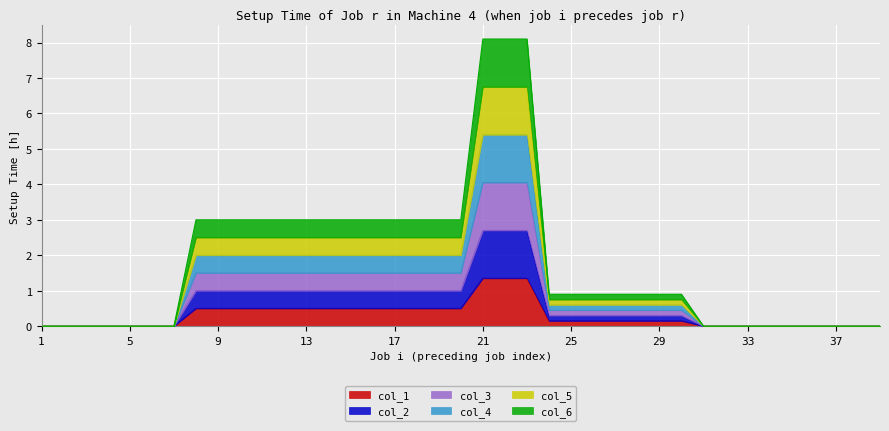

What is the maximum value for col_4?

5.4